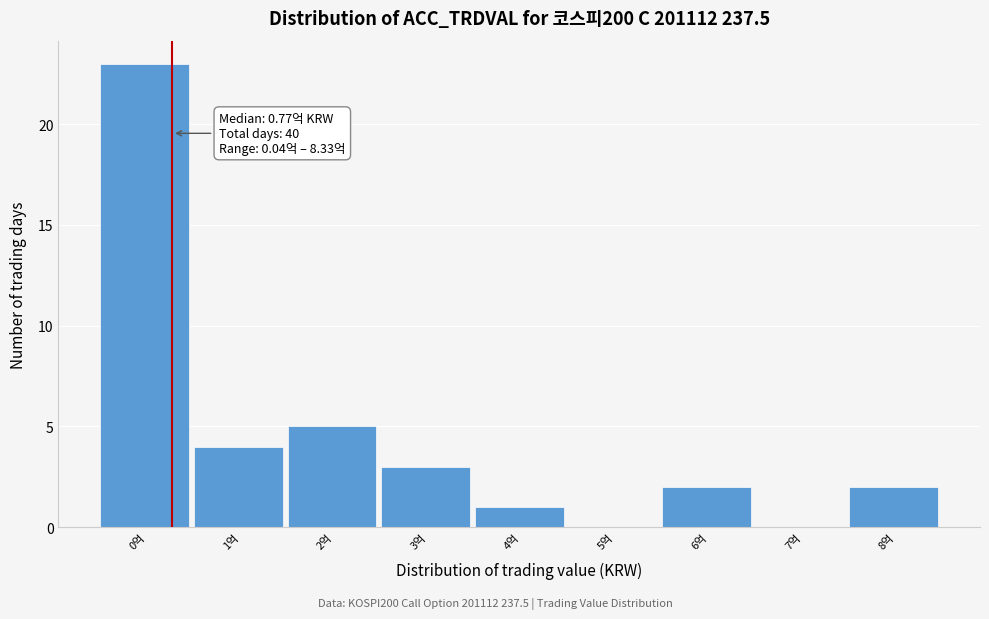

Reading left to right, transcribe all the data shown in this chart.

0억=23	1억=4	2억=5	3억=3	4억=1	5억=0	6억=2	7억=0	8억=2